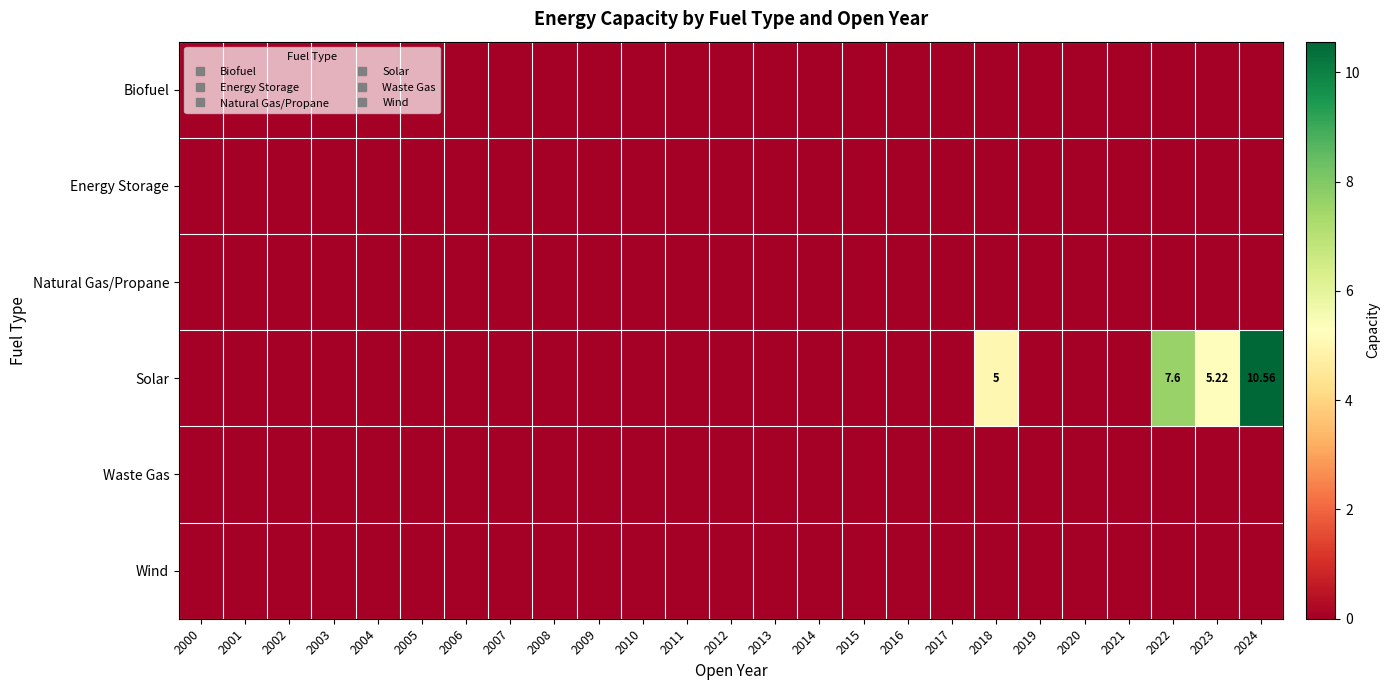

At which label is Waste Gas closest to 0?

2000